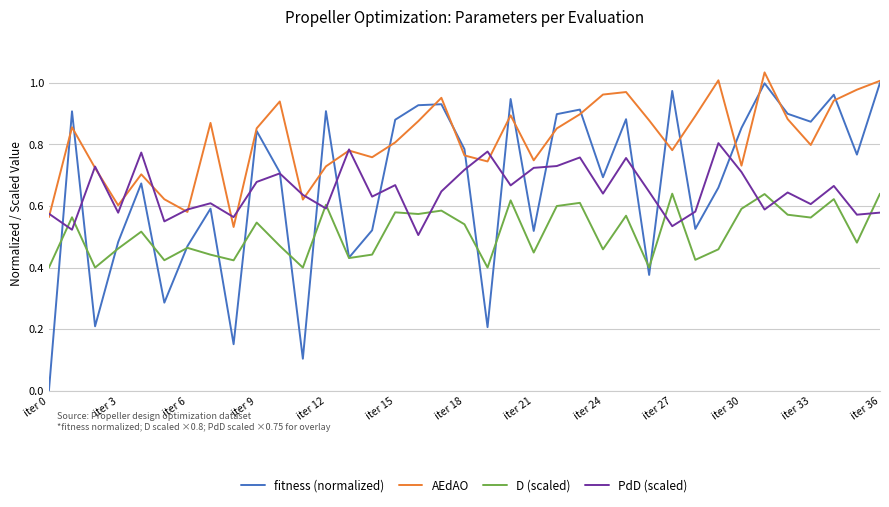

True or false: AEdAO and D (scaled) intersect in this chart.

False